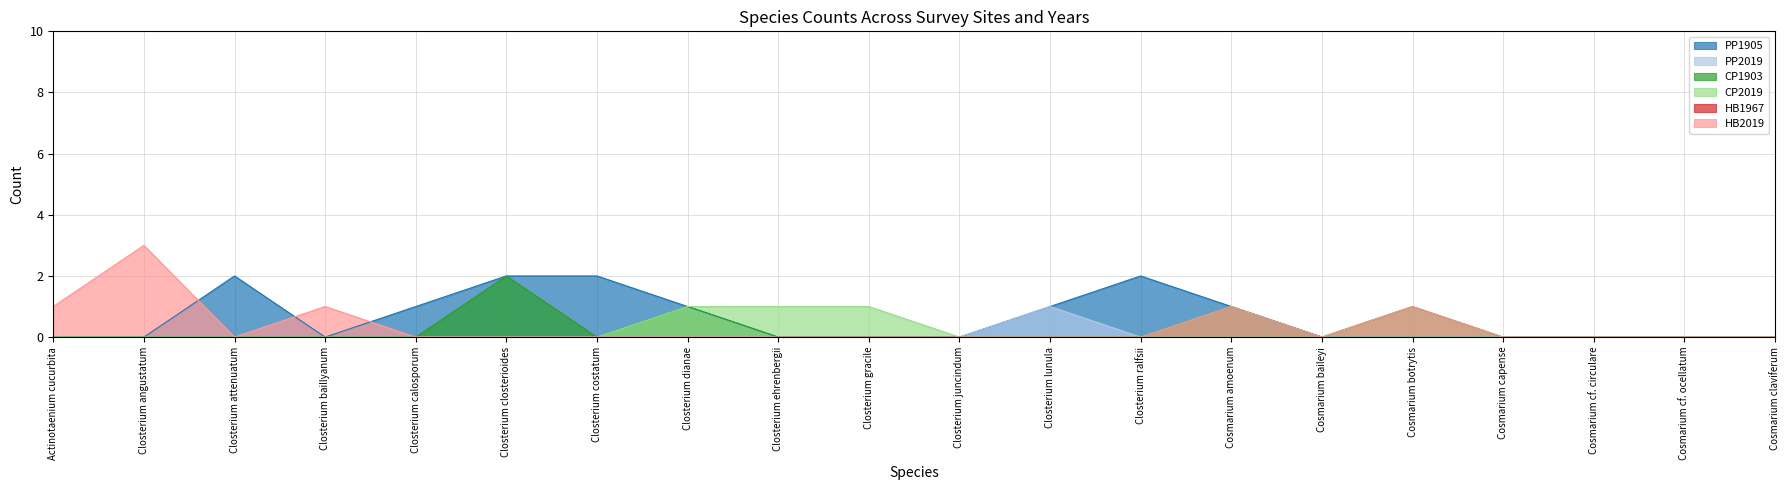

Reading left to right, extract all data points from this chart.

PP1905: Actinotaenium cucurbita=0	Closterium angustatum=0	Closterium attenuatum=2	Closterium baillyanum=0	Closterium calosporum=1	Closterium closterioides=2	Closterium costatum=2	Closterium dianae=1	Closterium ehrenbergii=0	Closterium gracile=0	Closterium juncindum=0	Closterium lunula=1	Closterium ralfsii=2	Cosmarium amoenum=1	Cosmarium baileyi=0	Cosmarium botrytis=0	Cosmarium capense=0	Cosmarium cf. circulare=0	Cosmarium cf. ocellatum=0	Cosmarium claviferum=0
PP2019: Actinotaenium cucurbita=0	Closterium angustatum=0	Closterium attenuatum=0	Closterium baillyanum=0	Closterium calosporum=0	Closterium closterioides=0	Closterium costatum=0	Closterium dianae=0	Closterium ehrenbergii=0	Closterium gracile=0	Closterium juncindum=0	Closterium lunula=1	Closterium ralfsii=0	Cosmarium amoenum=1	Cosmarium baileyi=0	Cosmarium botrytis=0	Cosmarium capense=0	Cosmarium cf. circulare=0	Cosmarium cf. ocellatum=0	Cosmarium claviferum=0
CP1903: Actinotaenium cucurbita=0	Closterium angustatum=0	Closterium attenuatum=0	Closterium baillyanum=0	Closterium calosporum=0	Closterium closterioides=2	Closterium costatum=0	Closterium dianae=1	Closterium ehrenbergii=0	Closterium gracile=0	Closterium juncindum=0	Closterium lunula=0	Closterium ralfsii=0	Cosmarium amoenum=1	Cosmarium baileyi=0	Cosmarium botrytis=1	Cosmarium capense=0	Cosmarium cf. circulare=0	Cosmarium cf. ocellatum=0	Cosmarium claviferum=0
CP2019: Actinotaenium cucurbita=0	Closterium angustatum=0	Closterium attenuatum=0	Closterium baillyanum=0	Closterium calosporum=0	Closterium closterioides=0	Closterium costatum=0	Closterium dianae=1	Closterium ehrenbergii=1	Closterium gracile=1	Closterium juncindum=0	Closterium lunula=0	Closterium ralfsii=0	Cosmarium amoenum=0	Cosmarium baileyi=0	Cosmarium botrytis=0	Cosmarium capense=0	Cosmarium cf. circulare=0	Cosmarium cf. ocellatum=0	Cosmarium claviferum=0
HB2019: Actinotaenium cucurbita=1	Closterium angustatum=3	Closterium attenuatum=0	Closterium baillyanum=1	Closterium calosporum=0	Closterium closterioides=0	Closterium costatum=0	Closterium dianae=0	Closterium ehrenbergii=0	Closterium gracile=0	Closterium juncindum=0	Closterium lunula=0	Closterium ralfsii=0	Cosmarium amoenum=1	Cosmarium baileyi=0	Cosmarium botrytis=1	Cosmarium capense=0	Cosmarium cf. circulare=0	Cosmarium cf. ocellatum=0	Cosmarium claviferum=0